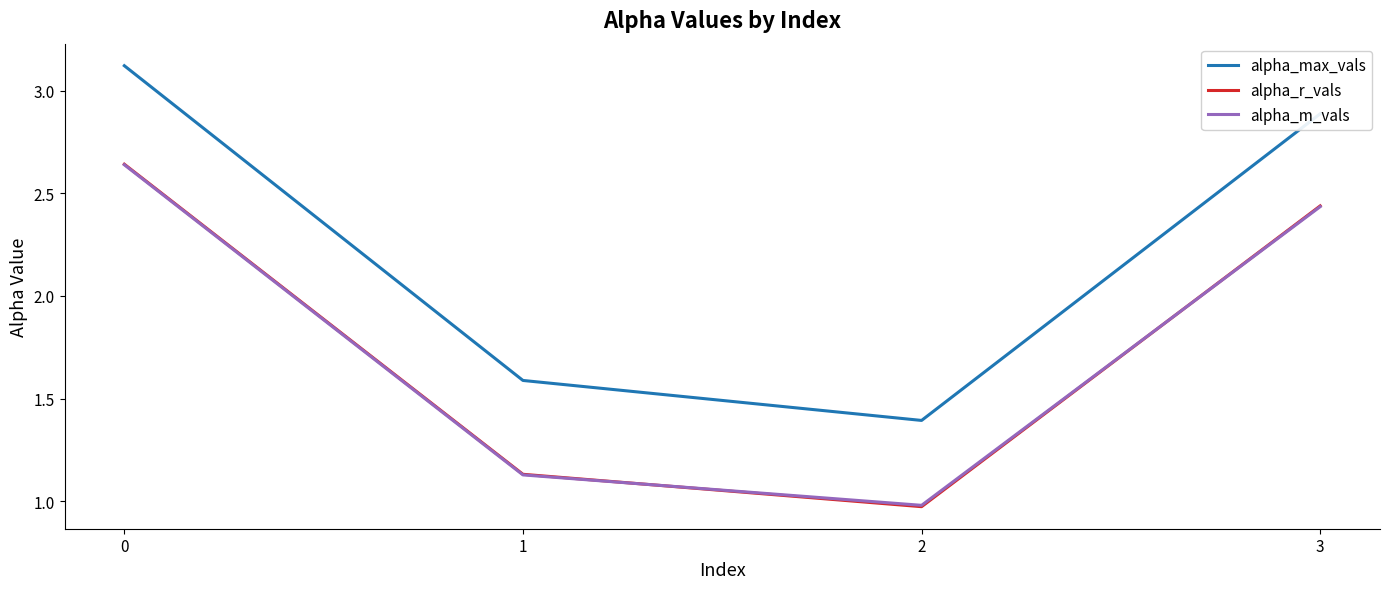

True or false: alpha_r_vals has a value of 1.0 at 2.

True